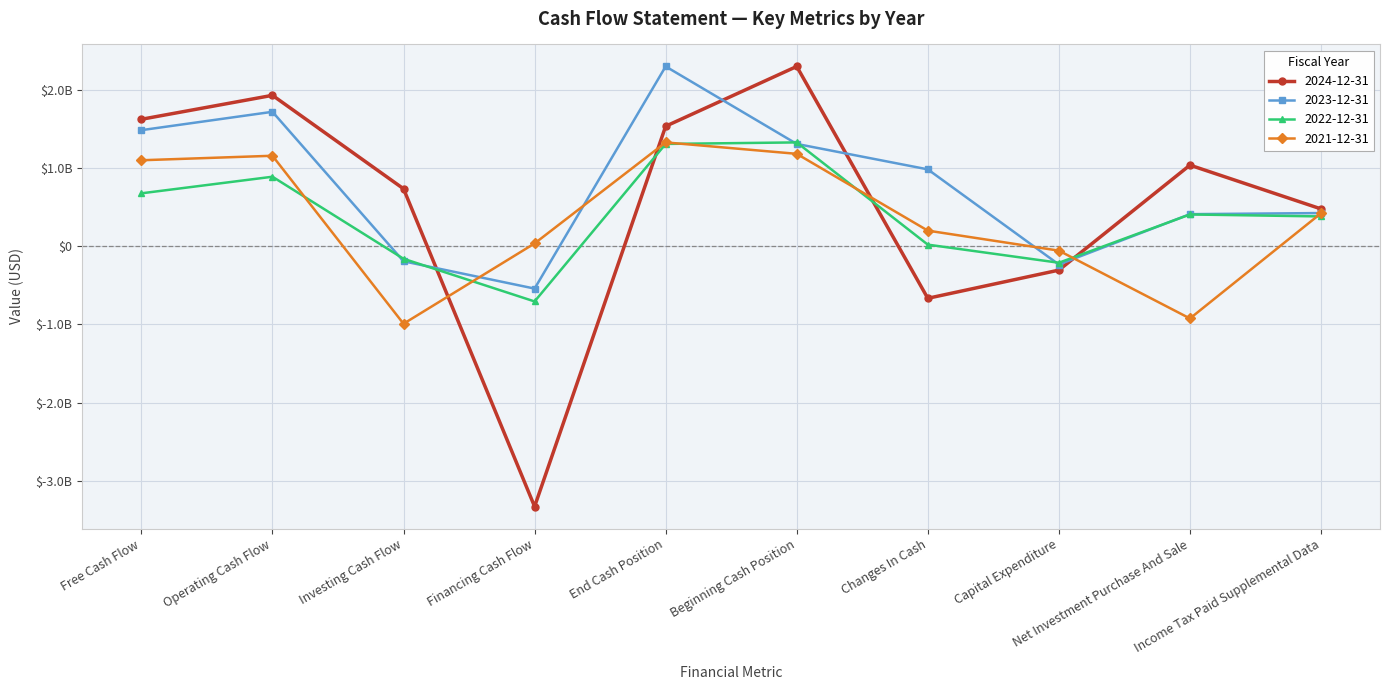

True or false: 2022-12-31 has more than 0 points higher than both neighbors.

True